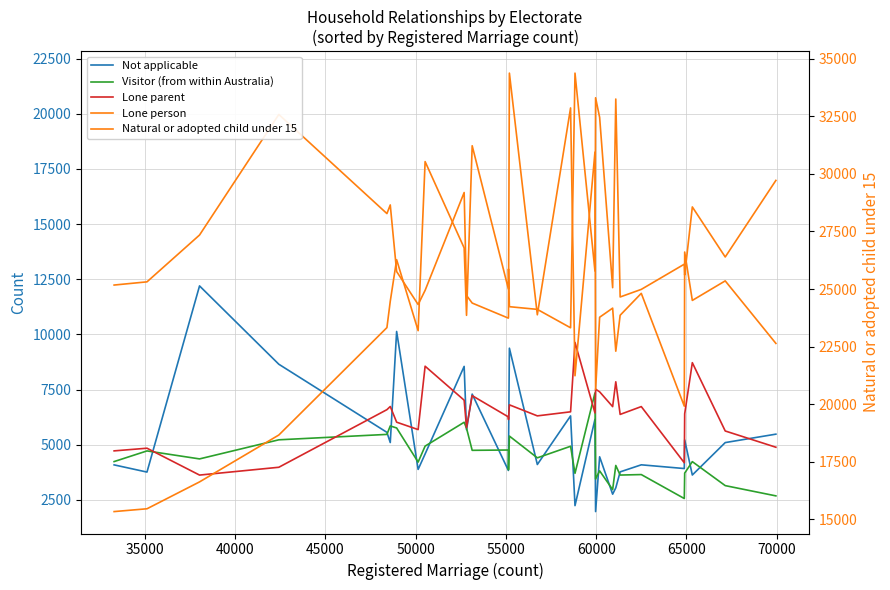

Is it true that Not applicable equals 7452 at 29?

False